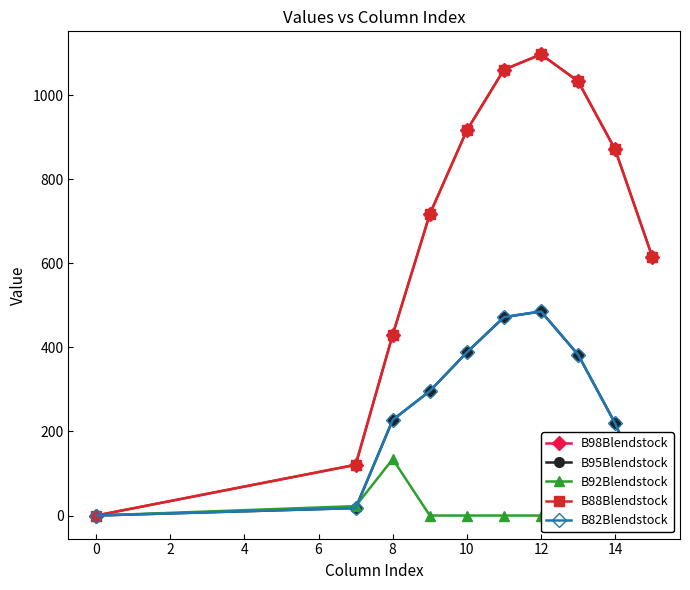

Is it true that B88Blendstock equals 402.5 at 10?

False